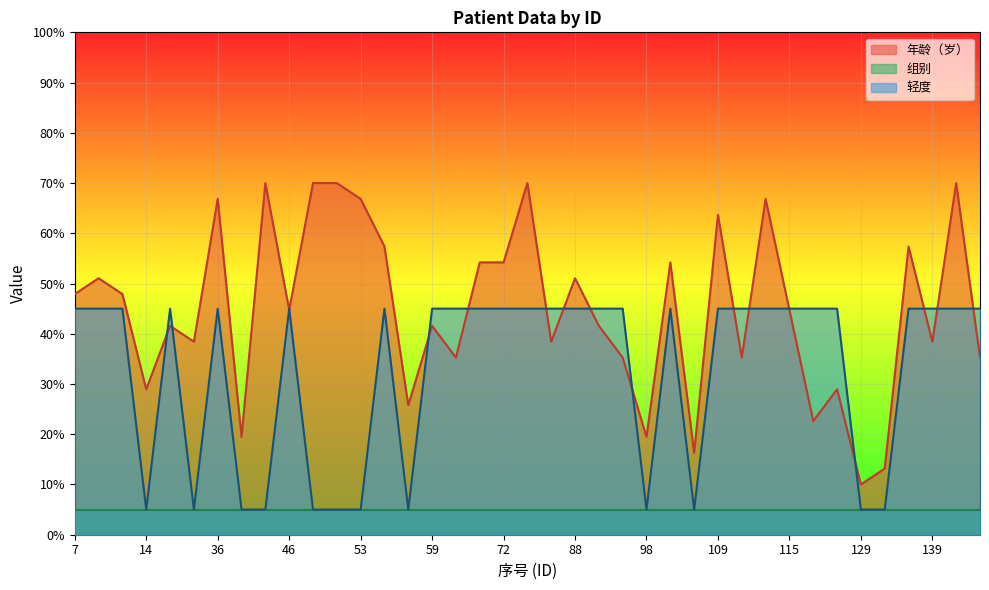

What is the greatest value displayed?

70.0